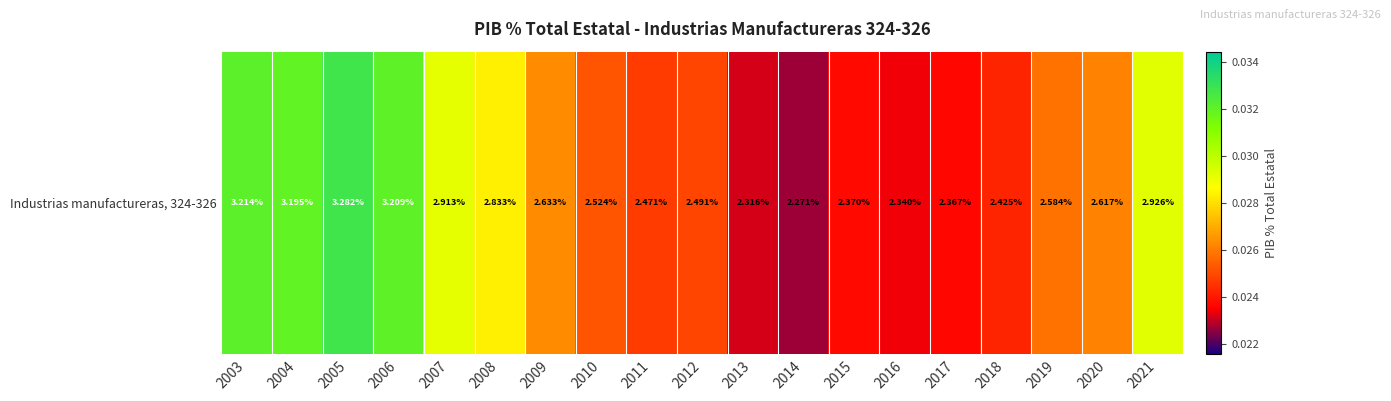

List the labels in order of value, smallest first.

2014, 2013, 2016, 2017, 2015, 2018, 2011, 2012, 2010, 2019, 2020, 2009, 2008, 2007, 2021, 2004, 2006, 2003, 2005